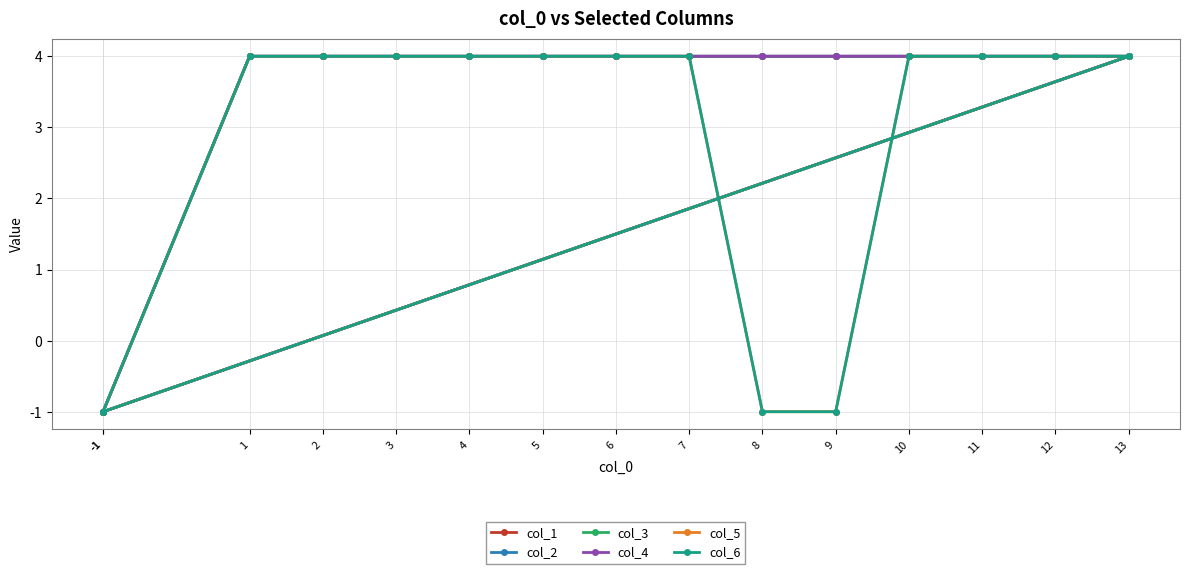

Is the value of col_6 at 3 greater than the value of col_2 at -1?

Yes